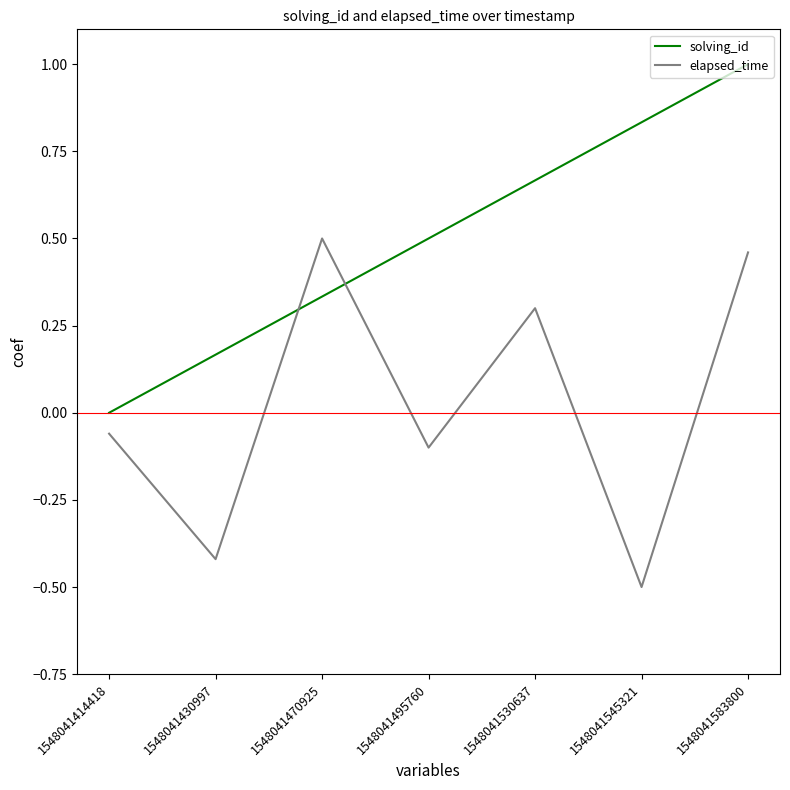

Does the chart display data point markers on the line(s)?

No